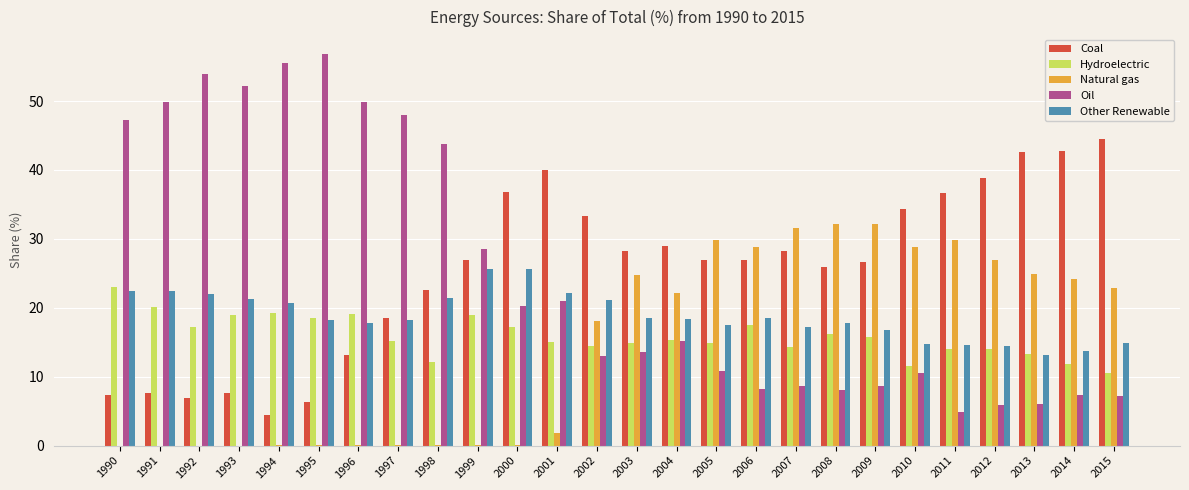

Are the bars grouped side by side (vs. stacked)?

Yes